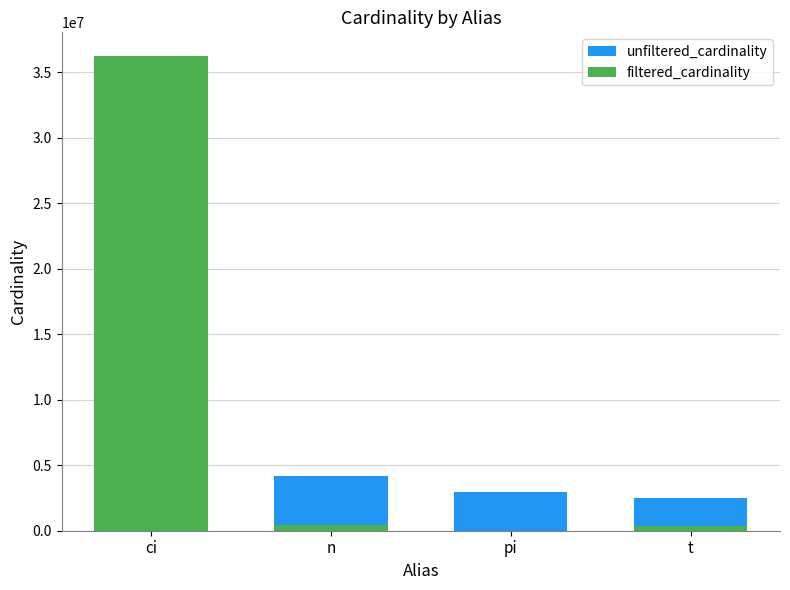

At which category does the chart reach its minimum across all series?

pi